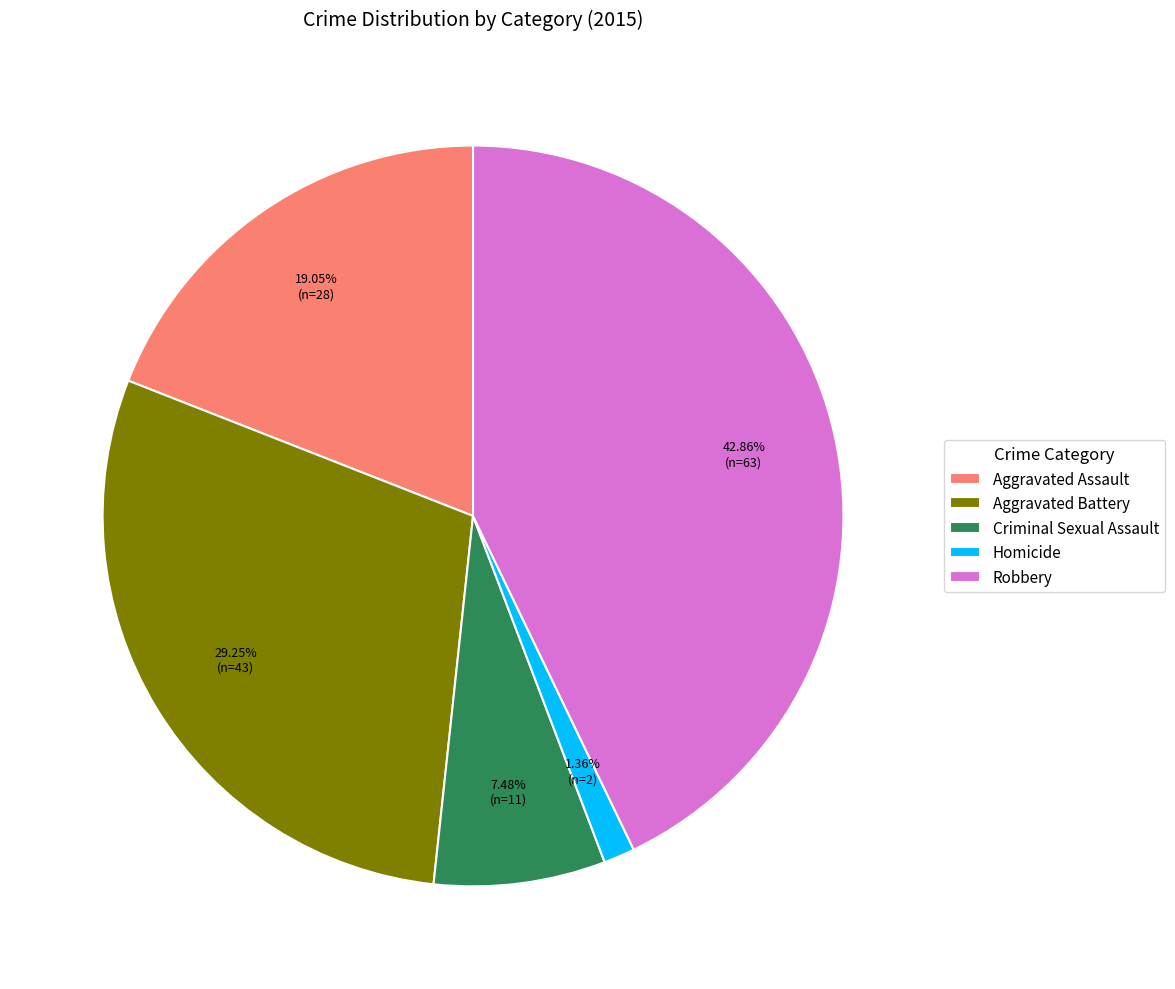

What is the smallest slice in the pie chart?

Homicide